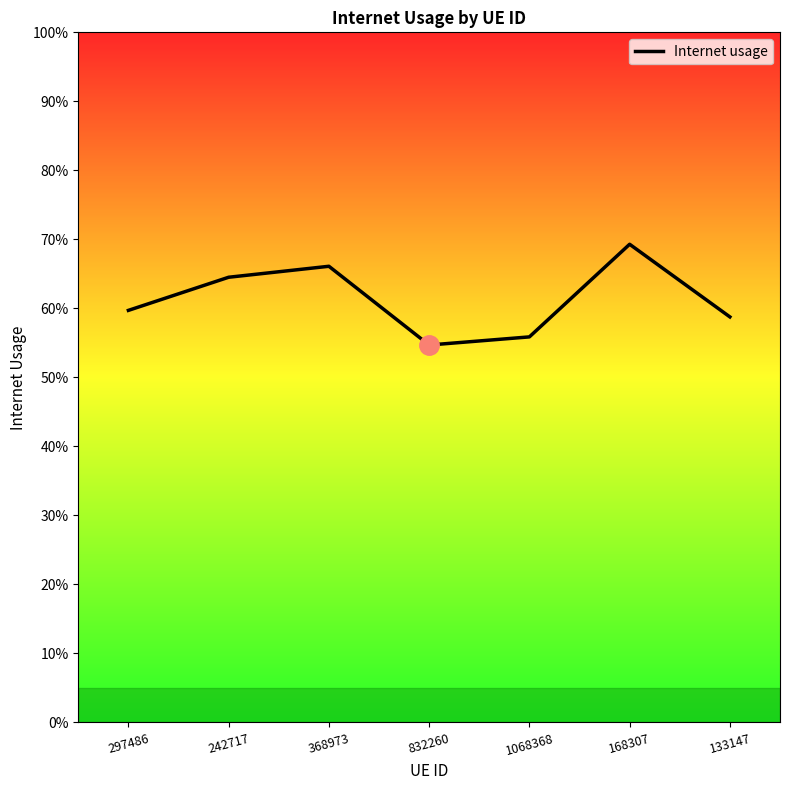

What is the sum of the values at 1068368 and 133147?

1.1